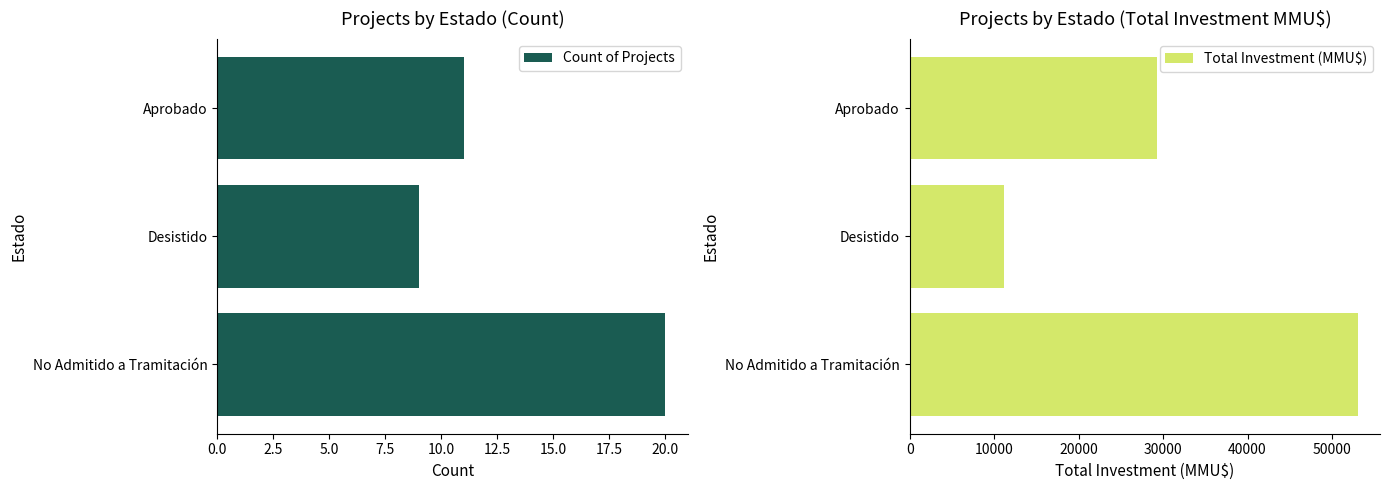

What is the highest value of the Count of Projects series?

20